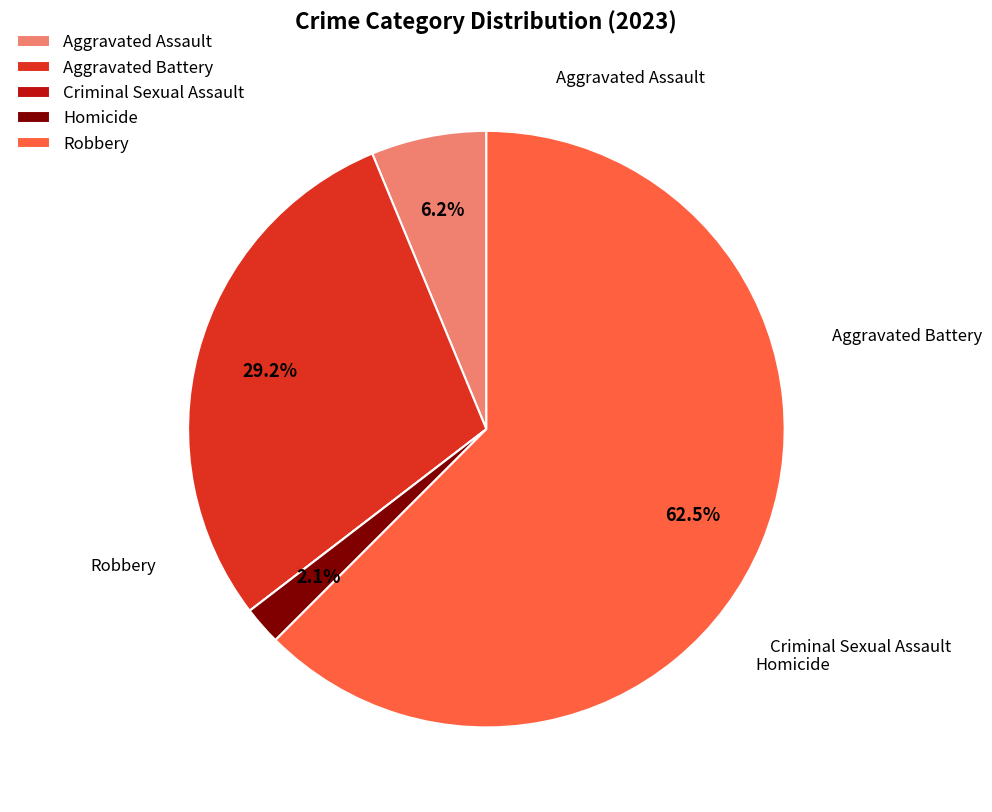

The Homicide slice represents 2% of the pie. True or false?

True